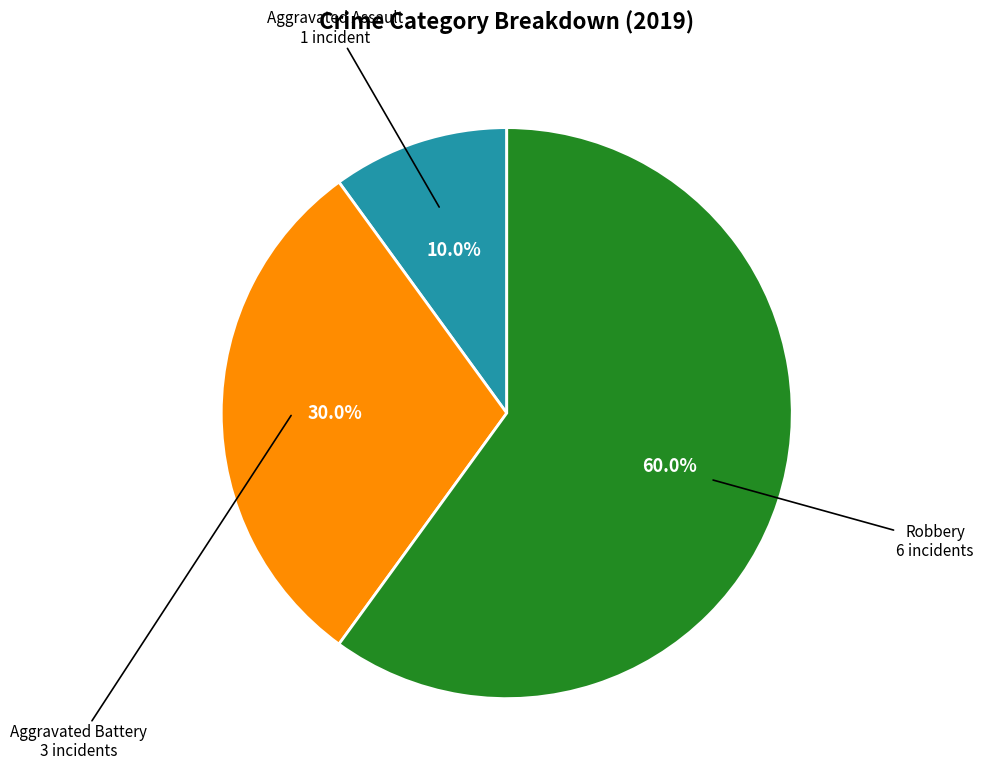

How many slices are in this pie chart?

3